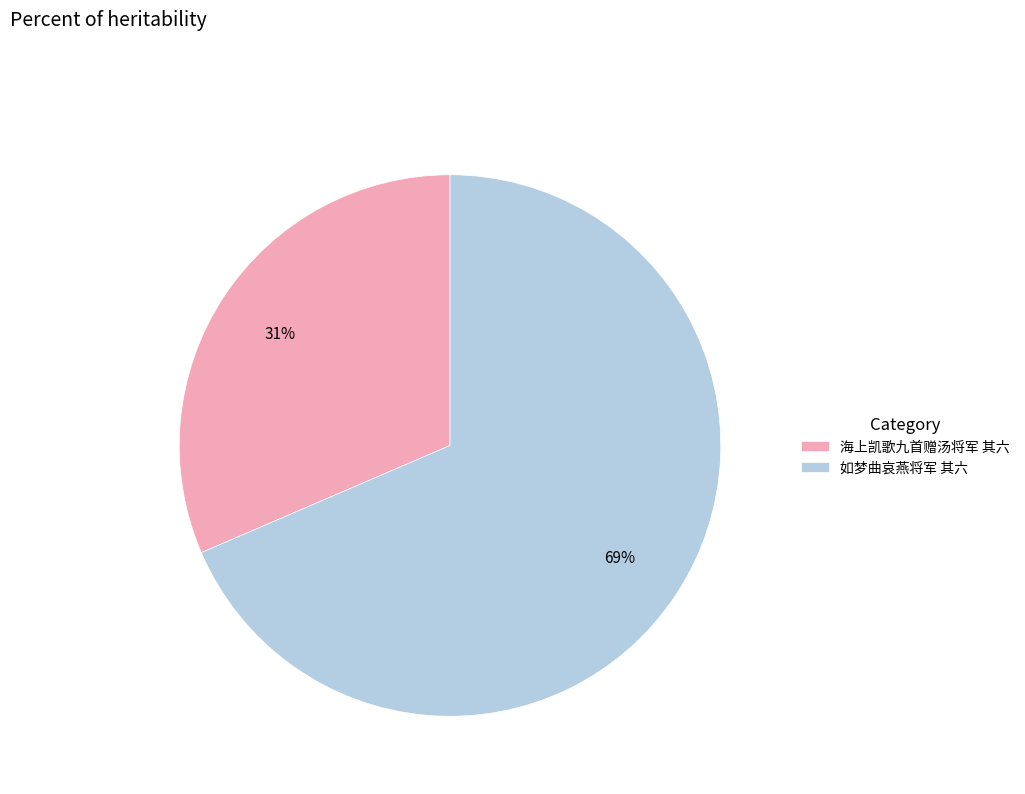

Combined, do 海上凯歌九首赠汤将军 其六 and 如梦曲哀燕将军 其六 account for over 50%?

Yes